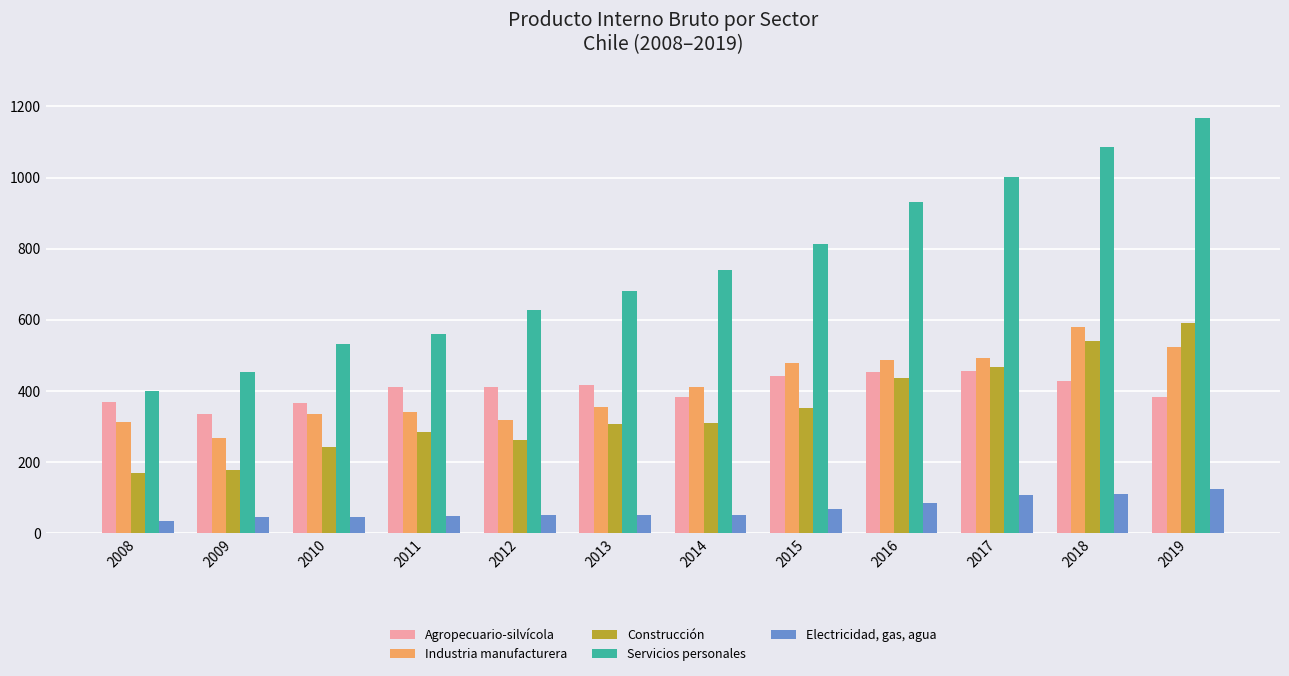

Which series changed the most between 2014 and 2015?

Servicios personales